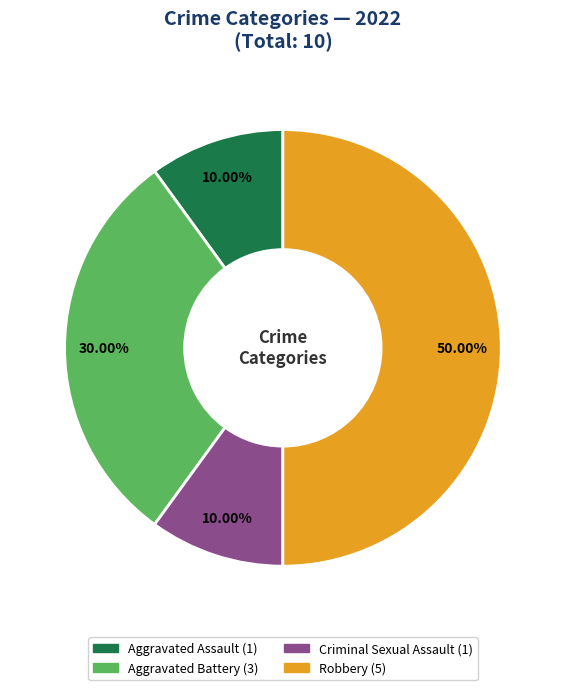

To the nearest percent, what is the difference between the Robbery and Criminal Sexual Assault slice percentages?

40%